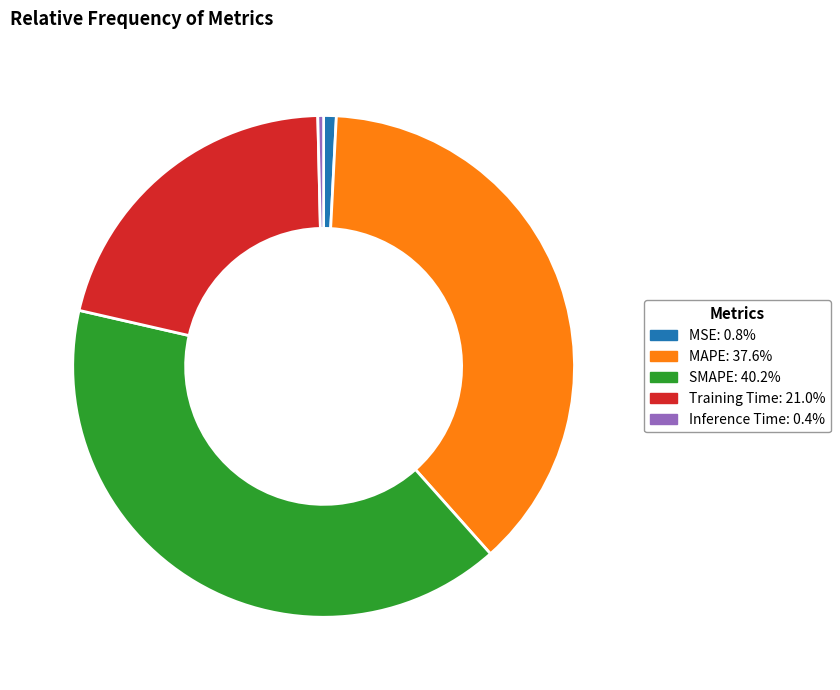

Which slice is the largest?

SMAPE